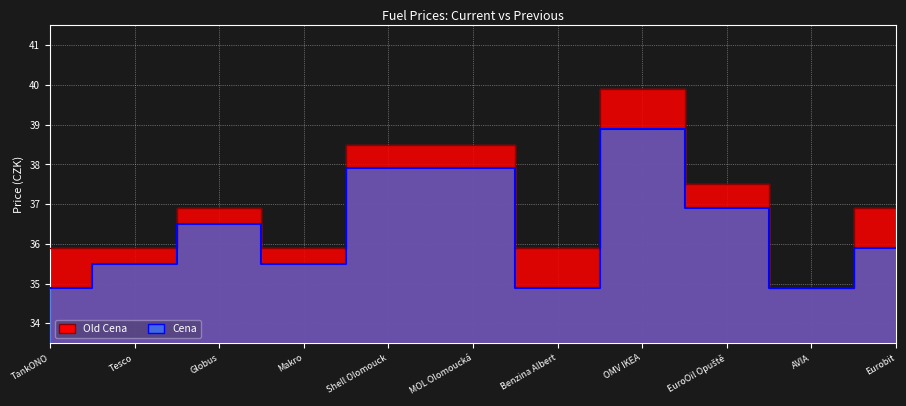

What is the difference between the maximum and minimum values in the Old Cena series?

5.0